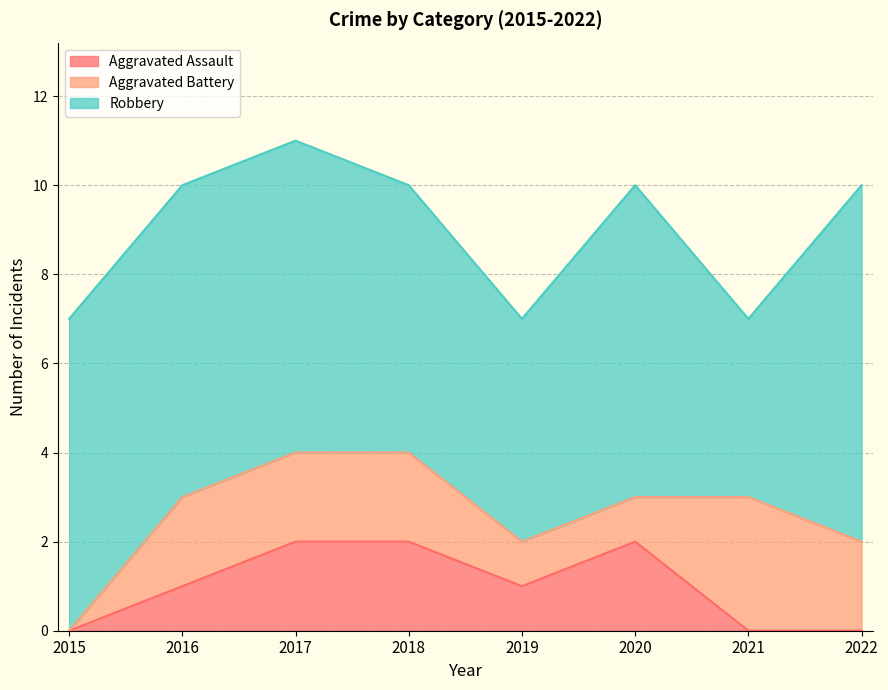

Which series changed the most between 2016 and 2020?

Aggravated Assault